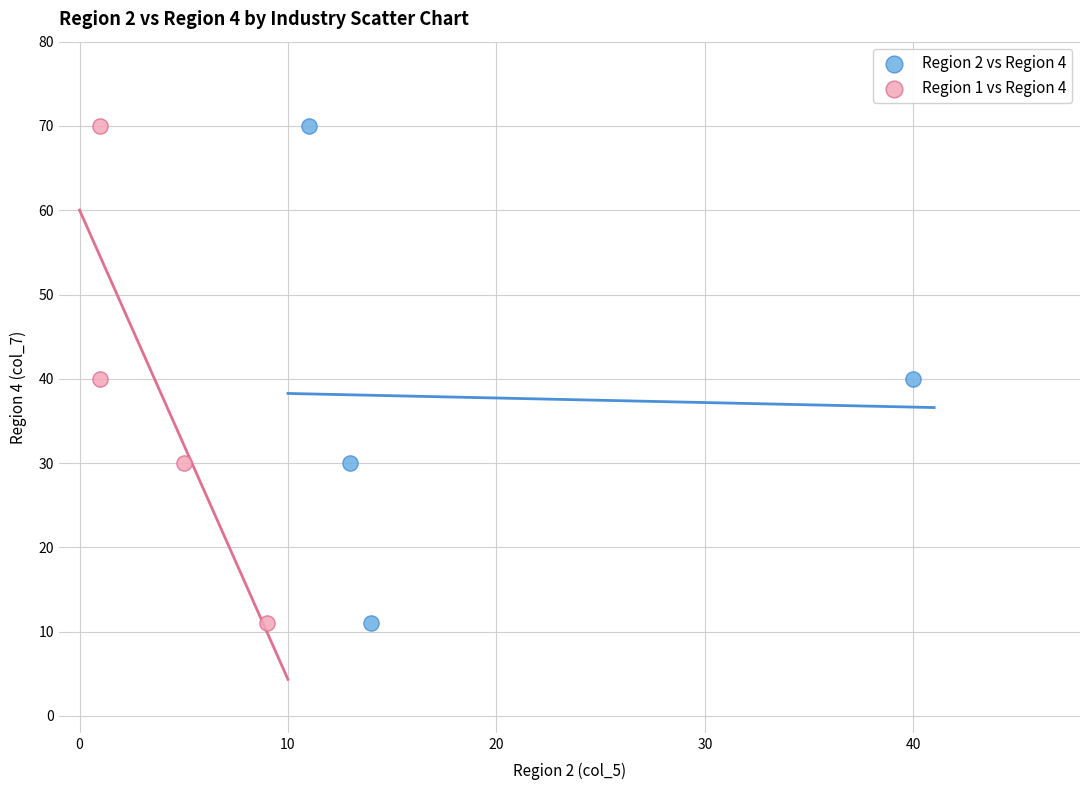

What are all the series names shown in the legend?

Region 2 vs Region 4, Region 1 vs Region 4